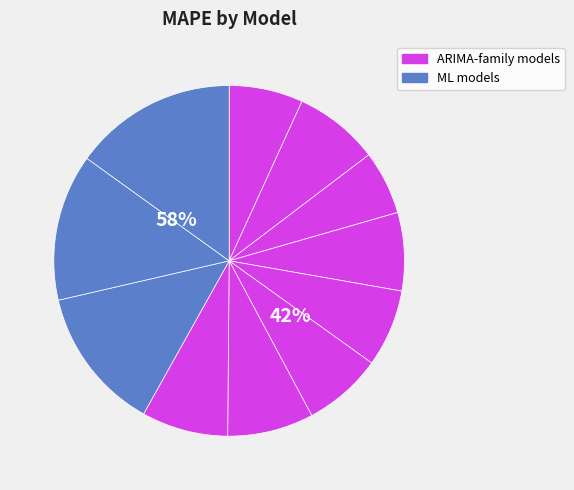

To the nearest percent, what portion does XGBRegressor represent?

14%